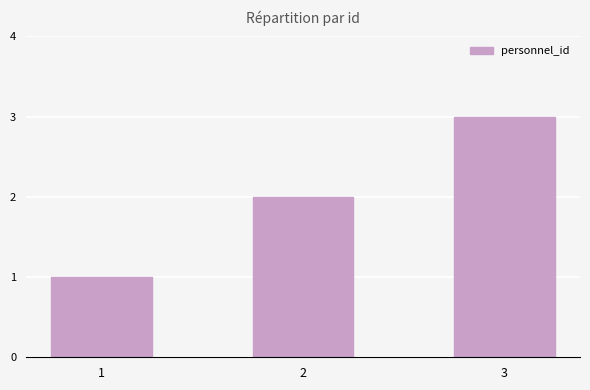

What is the smallest value displayed?

1